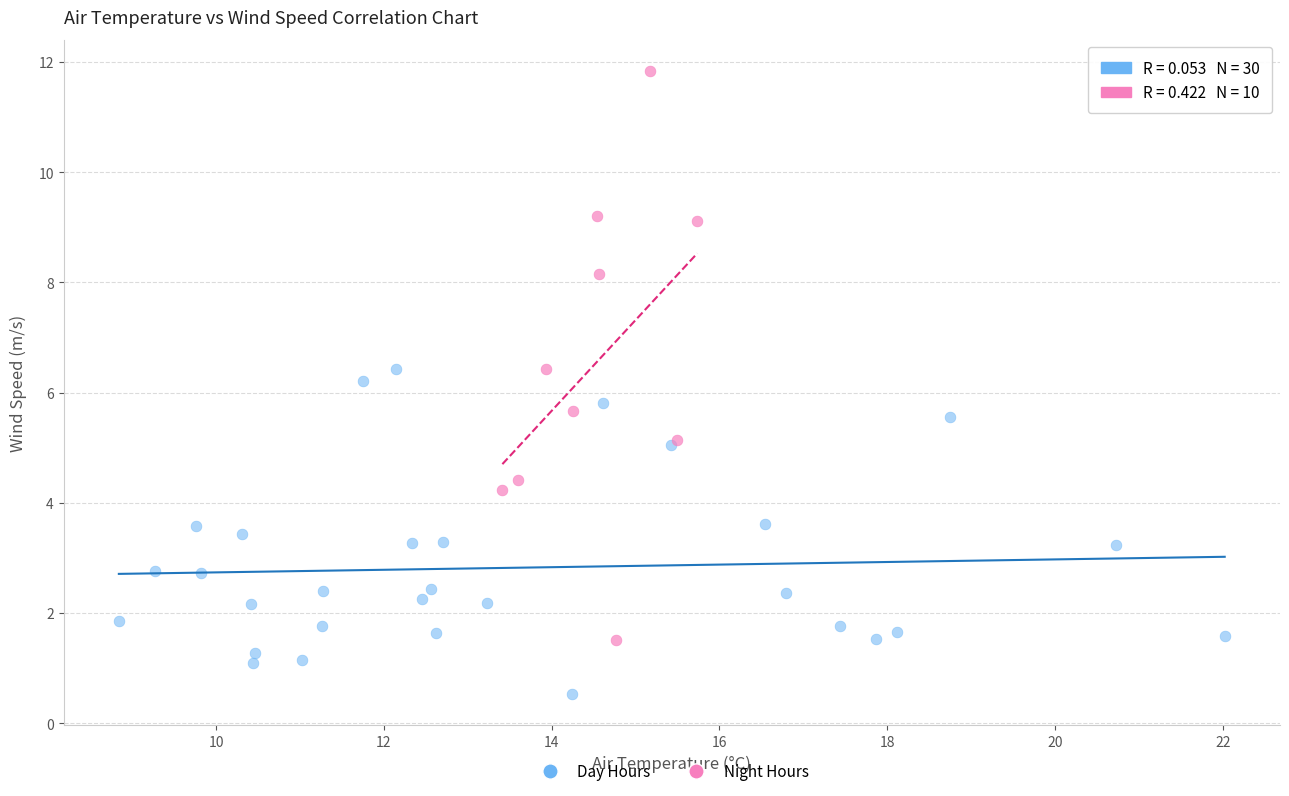

Which series contains the highest Y value?

Night Hours